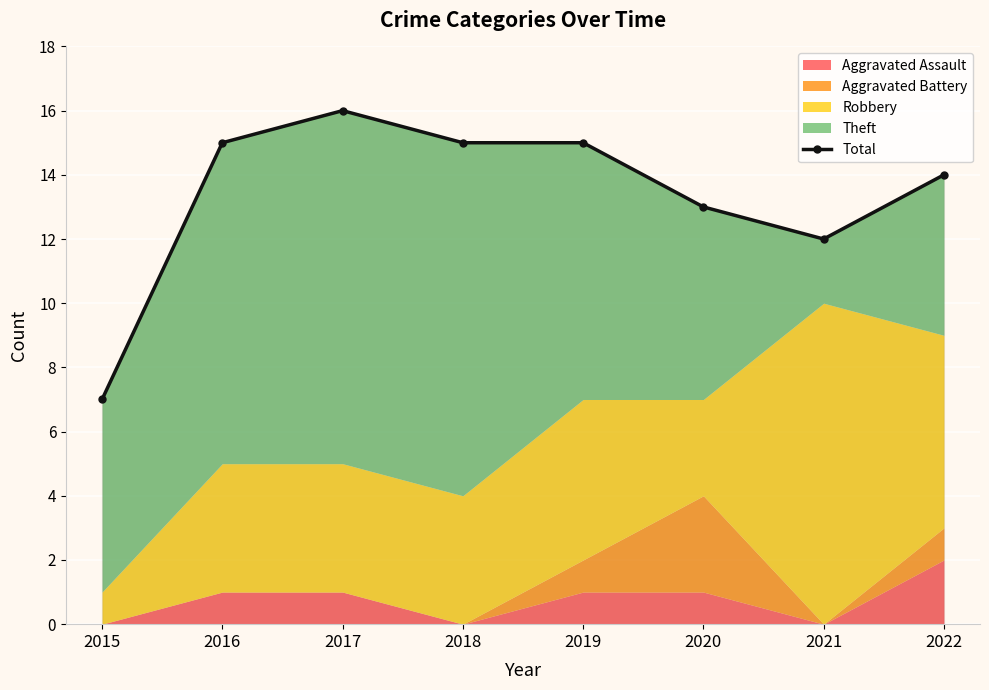

Rank the categories by value from lowest to highest.

2015, 2021, 2020, 2022, 2016, 2018, 2019, 2017